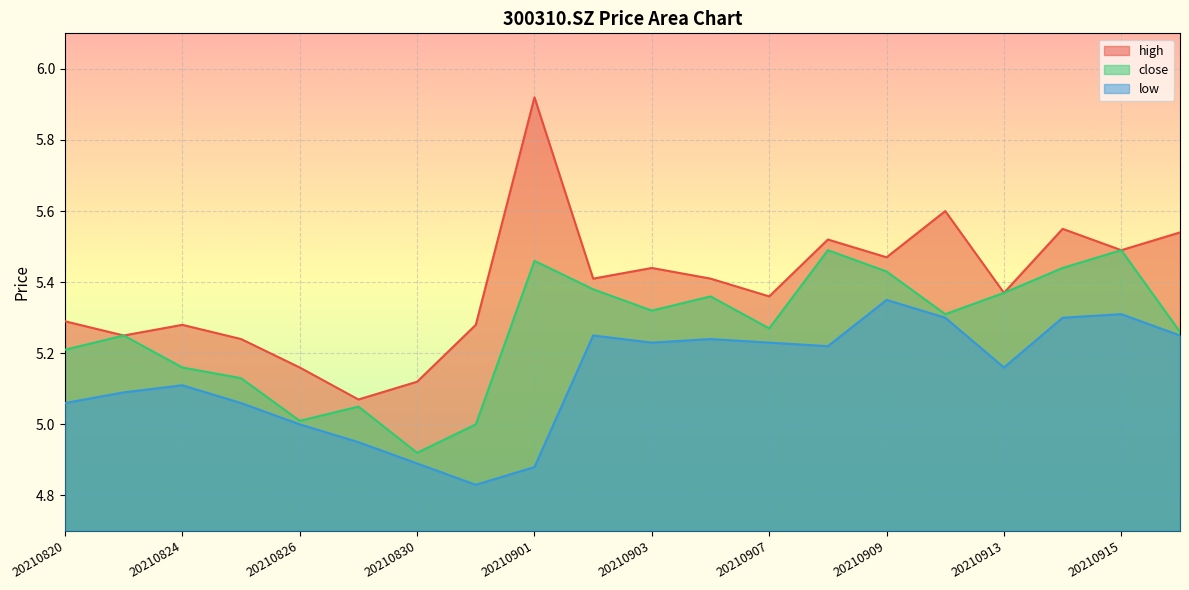

Is the value of high at 20210909 greater than the value of low at 20210823?

Yes